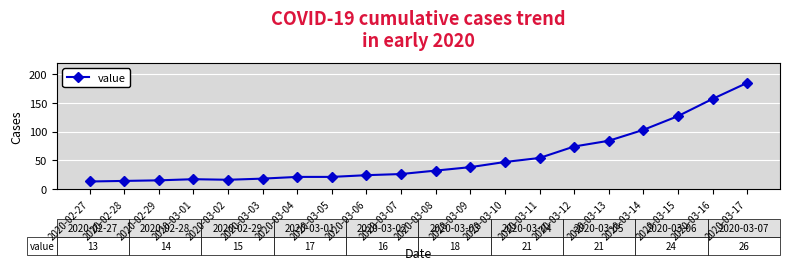

At which label is the value closest to 99?

2020-03-14